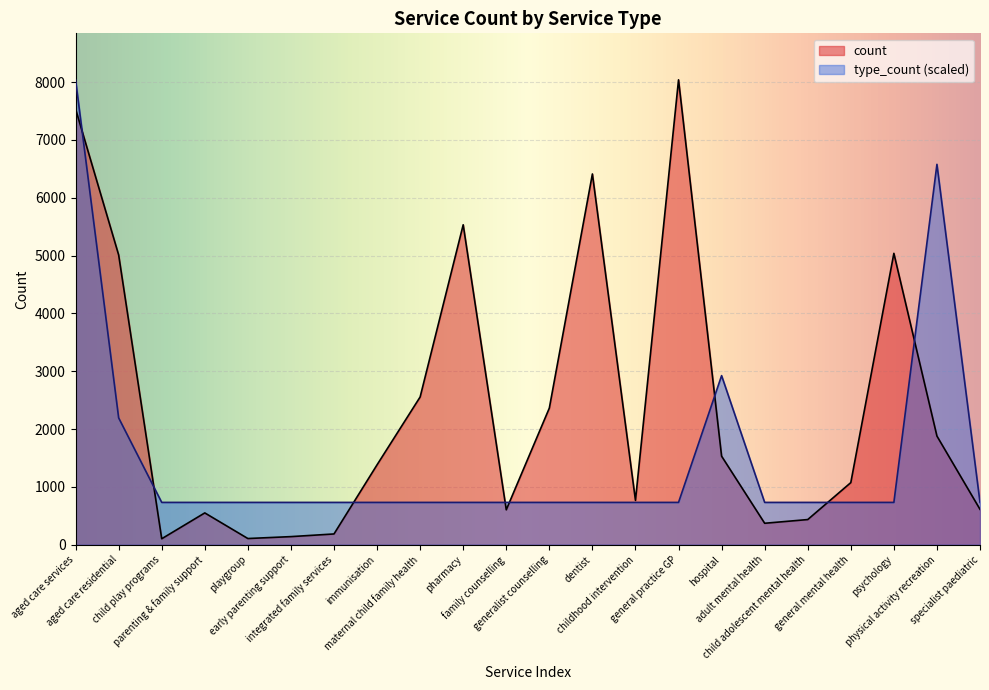

Reading left to right, what are all the values shown in this chart?

count: 7535.0	5010.0	102.0	549.0	106.0	139.0	185.0	1381.0	2554.0	5532.0	603.0	2362.0	6411.0	766.0	8039.0	1530.0	370.0	434.0	1073.0	5038.0	1878.0	611.0
type_count: 8039.0	2192.5	730.8	730.8	730.8	730.8	730.8	730.8	730.8	730.8	730.8	730.8	730.8	730.8	730.8	2923.3	730.8	730.8	730.8	730.8	6577.4	730.8